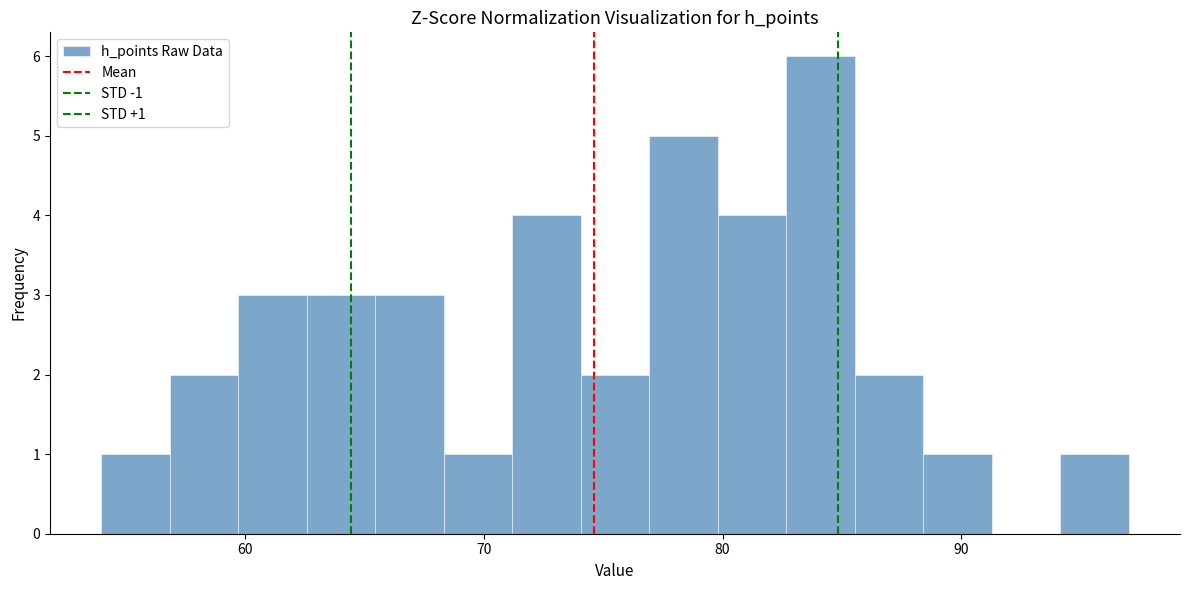

Around what value on the x-axis is the tallest bar? Give the approximate position of its centre, as read against the axis.

84